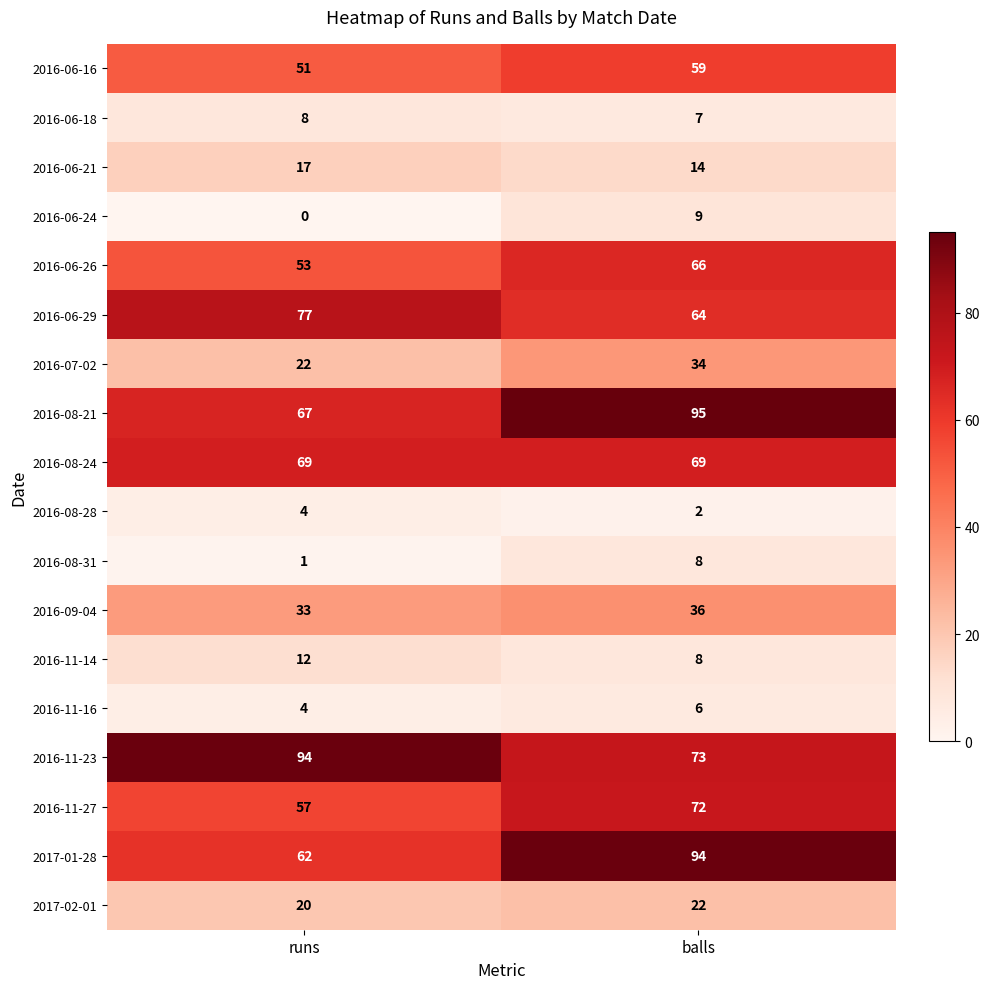

Rank the categories by 2016-07-02 value from lowest to highest.

runs, balls